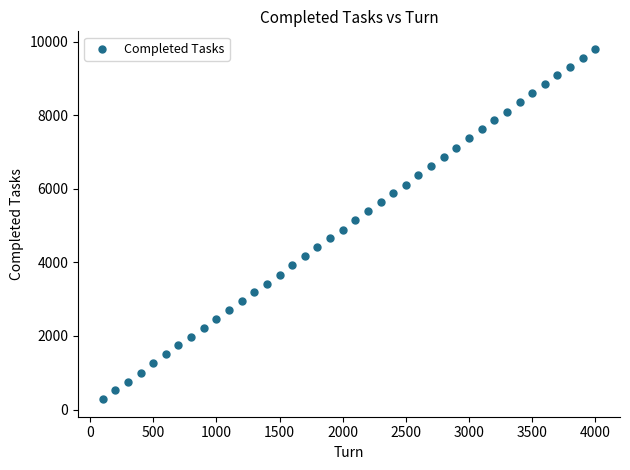

What is the range of Y values (max minus min)?

9527